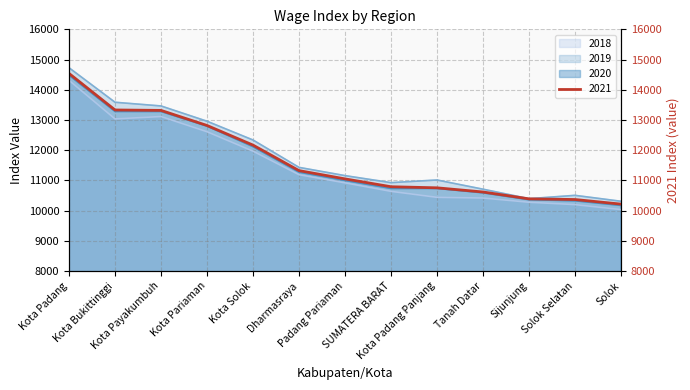

What is the difference between the highest and lowest values at Kota Payakumbuh?

350